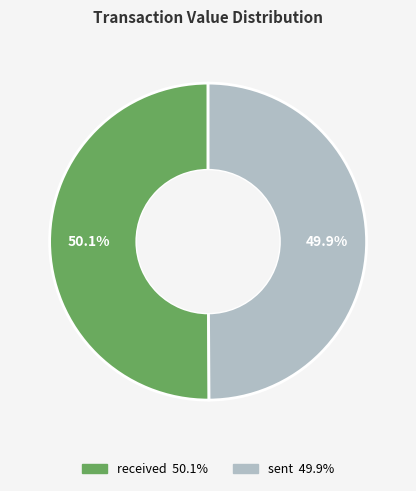

How much of the chart is everything except received?

49.9%